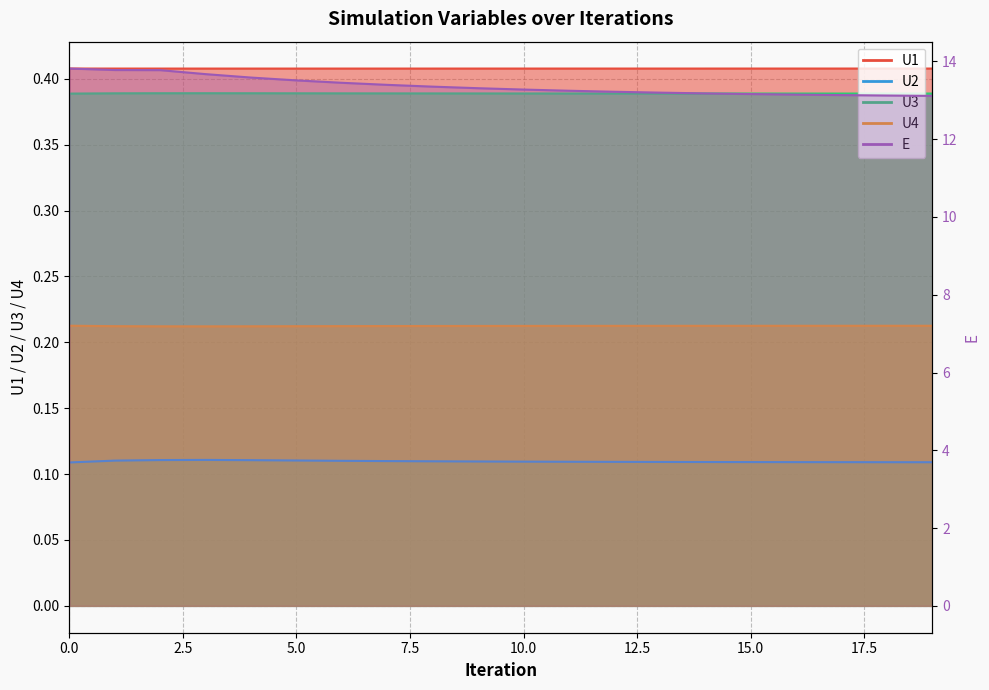

Reading right to left, transcribe all the data shown in this chart.

U1: 19=0.4	18=0.4	17=0.4	16=0.4	15=0.4	14=0.4	13=0.4	12=0.4	11=0.4	10=0.4	9=0.4	8=0.4	7=0.4	6=0.4	5=0.4	4=0.4	3=0.4	2=0.4	1=0.4	0=0.4
U2: 19=0.1	18=0.1	17=0.1	16=0.1	15=0.1	14=0.1	13=0.1	12=0.1	11=0.1	10=0.1	9=0.1	8=0.1	7=0.1	6=0.1	5=0.1	4=0.1	3=0.1	2=0.1	1=0.1	0=0.1
U3: 19=0.4	18=0.4	17=0.4	16=0.4	15=0.4	14=0.4	13=0.4	12=0.4	11=0.4	10=0.4	9=0.4	8=0.4	7=0.4	6=0.4	5=0.4	4=0.4	3=0.4	2=0.4	1=0.4	0=0.4
U4: 19=0.2	18=0.2	17=0.2	16=0.2	15=0.2	14=0.2	13=0.2	12=0.2	11=0.2	10=0.2	9=0.2	8=0.2	7=0.2	6=0.2	5=0.2	4=0.2	3=0.2	2=0.2	1=0.2	0=0.2
E: 19=13.1	18=13.1	17=13.1	16=13.1	15=13.2	14=13.2	13=13.2	12=13.2	11=13.2	10=13.3	9=13.3	8=13.4	7=13.4	6=13.4	5=13.5	4=13.6	3=13.7	2=13.8	1=13.8	0=13.8